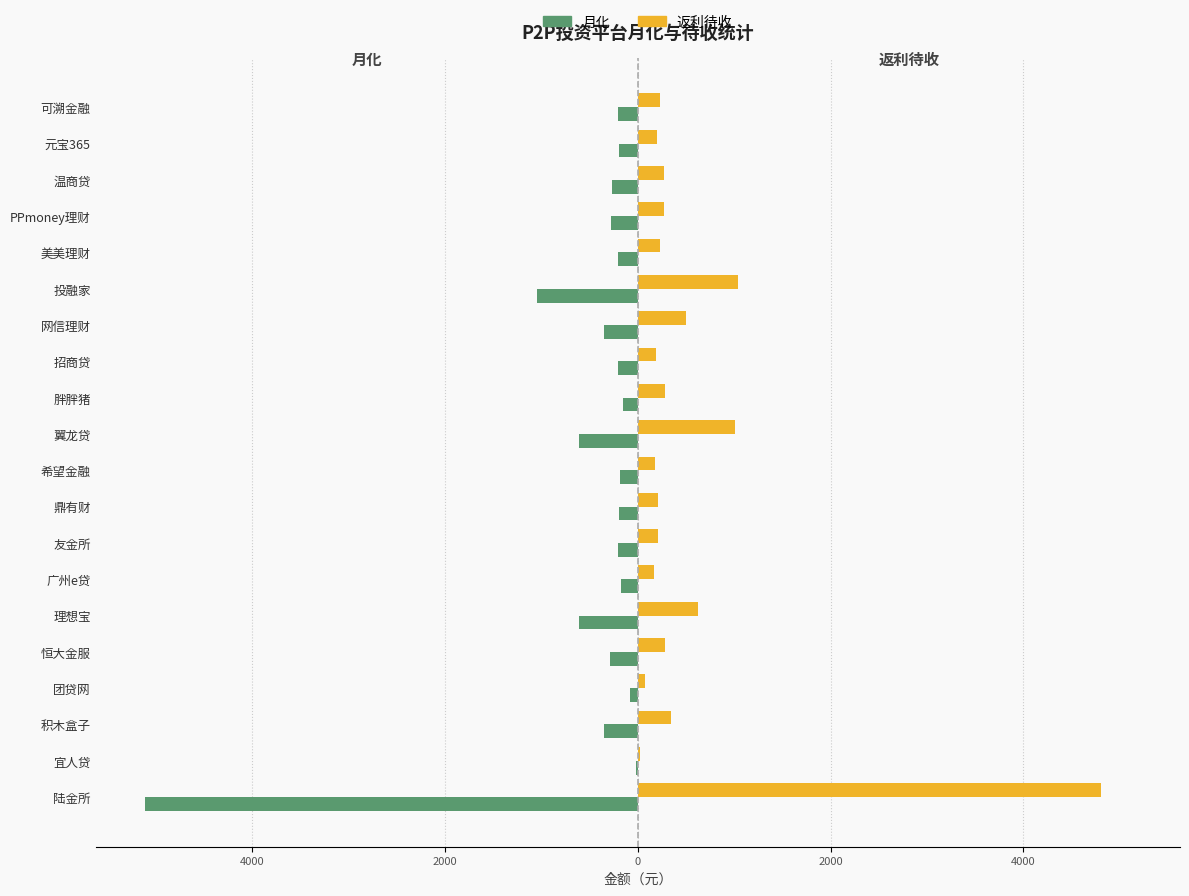

What is the average value of the 返利待收 series?

556.8